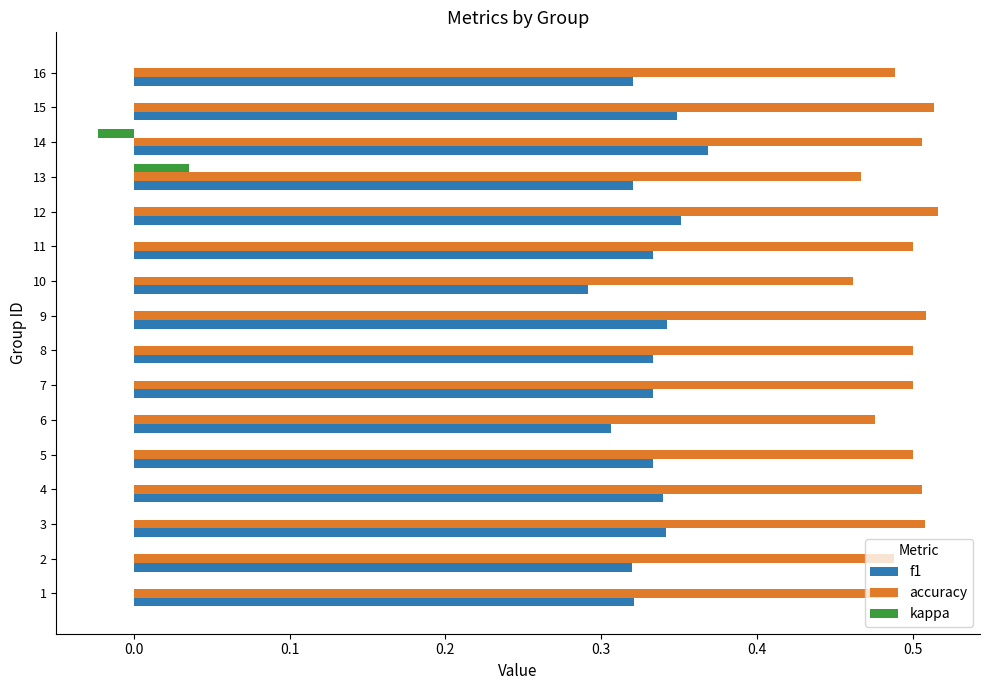

Which category has the highest value in the f1 series?

14